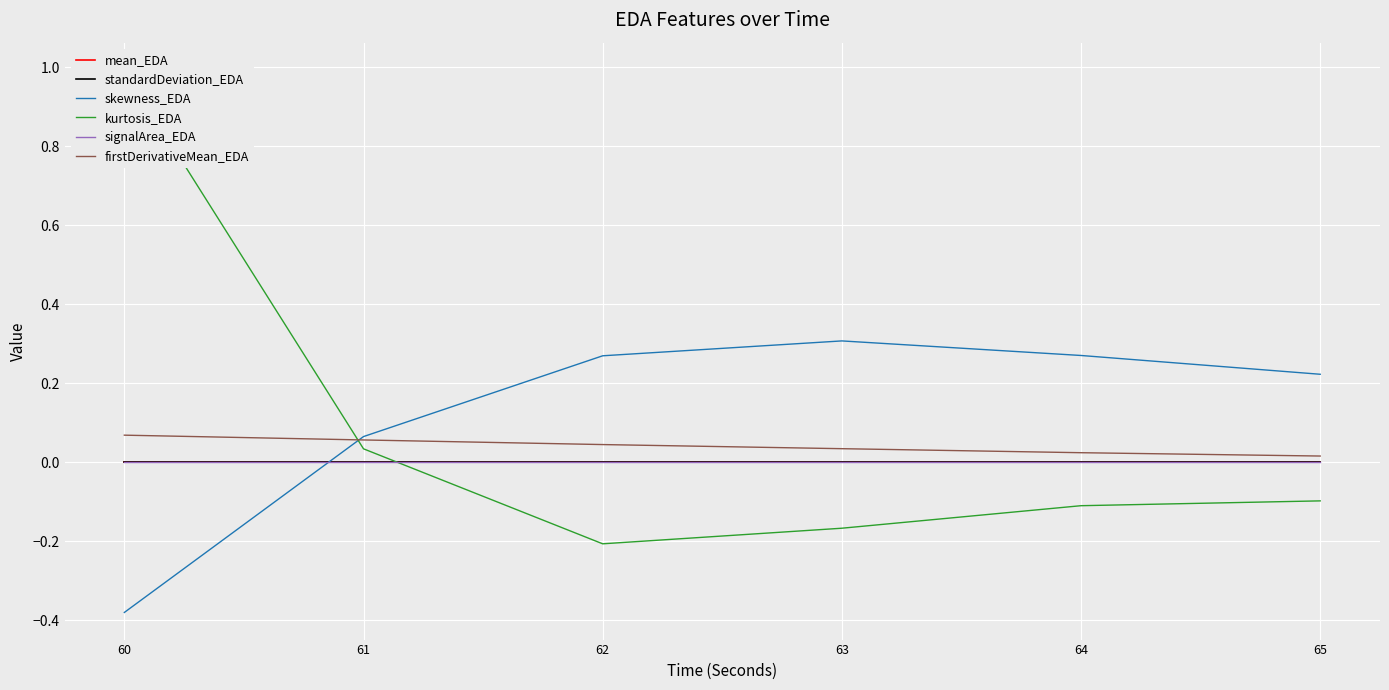

At which label is firstDerivativeMean_EDA closest to 0?

65